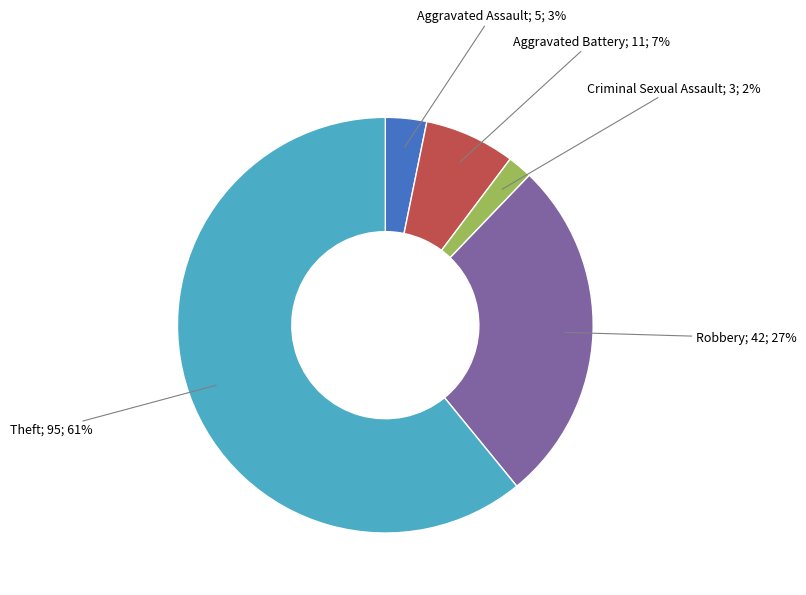

How many segments does this pie chart have?

5